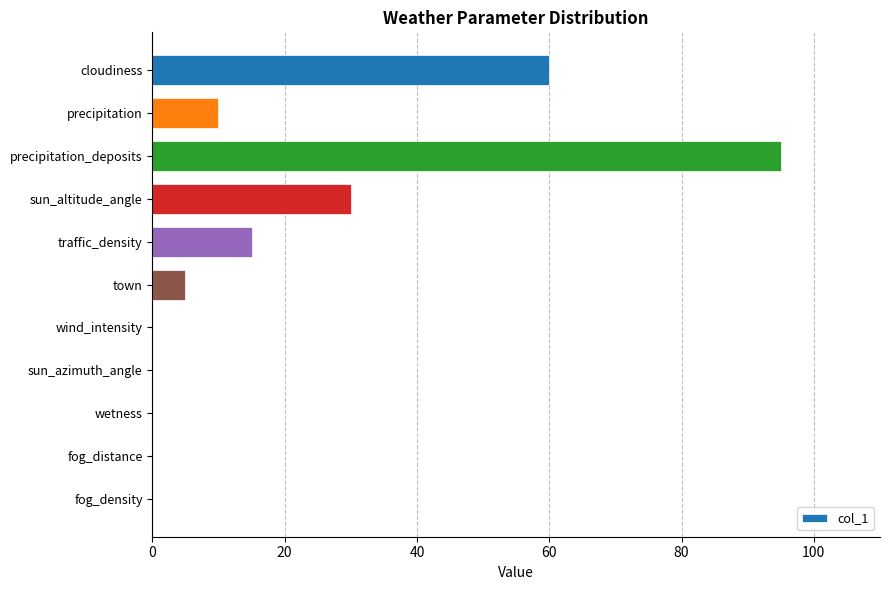

Where is the data nearest to the value 47?

cloudiness